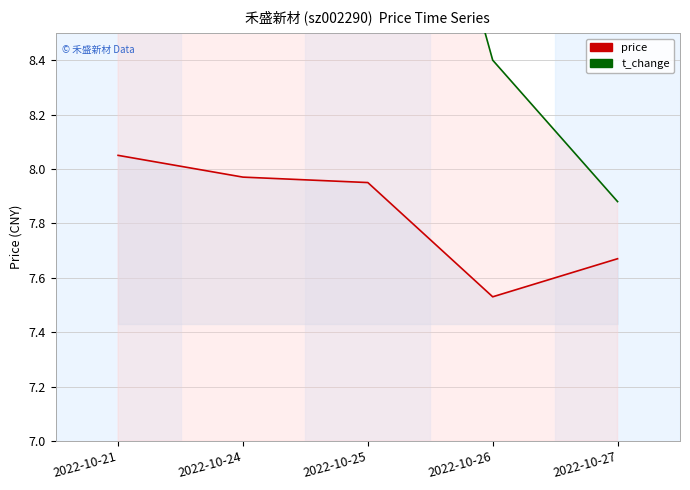

At how many categories does at least one series exceed 8?

4